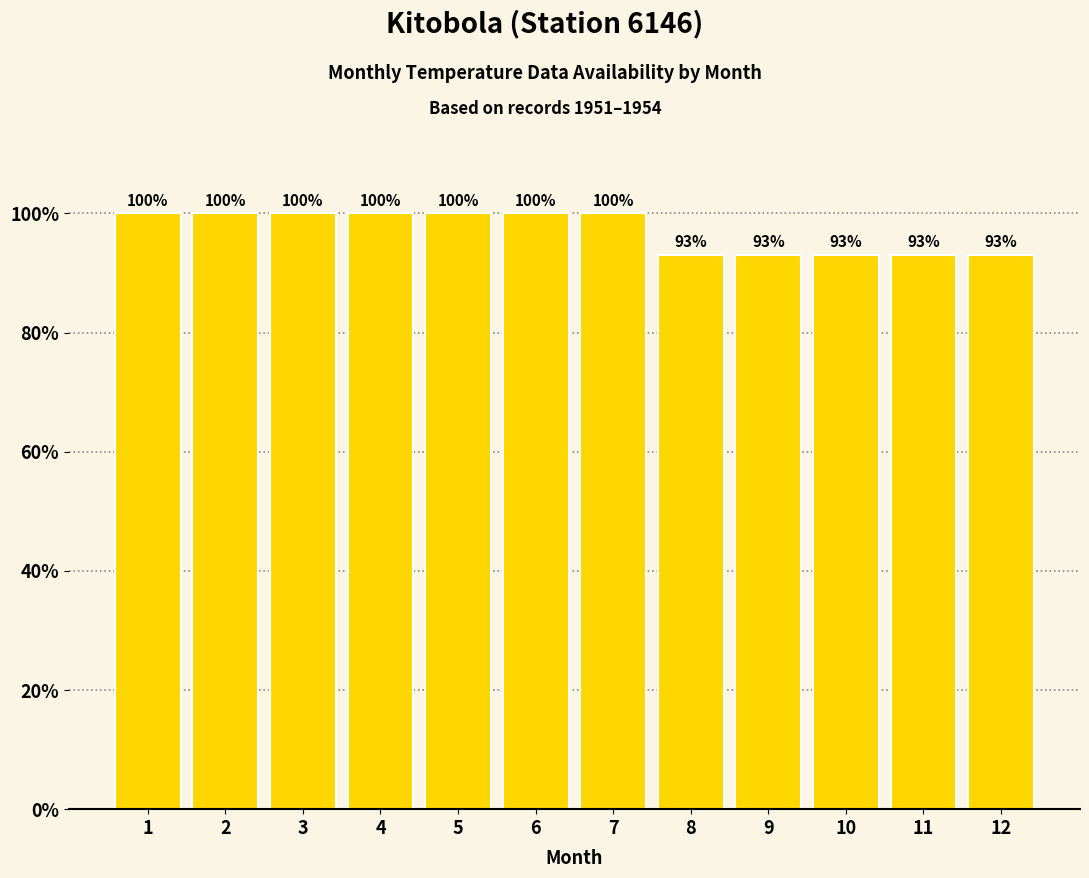

Reading left to right, transcribe all the data shown in this chart.

1=100	2=100	3=100	4=100	5=100	6=100	7=100	8=93	9=93	10=93	11=93	12=93